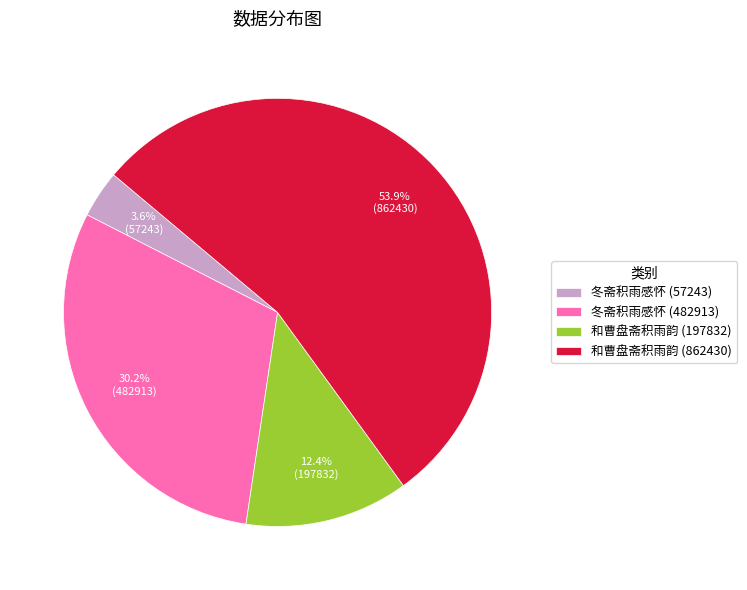

How many slices are in this pie chart?

4